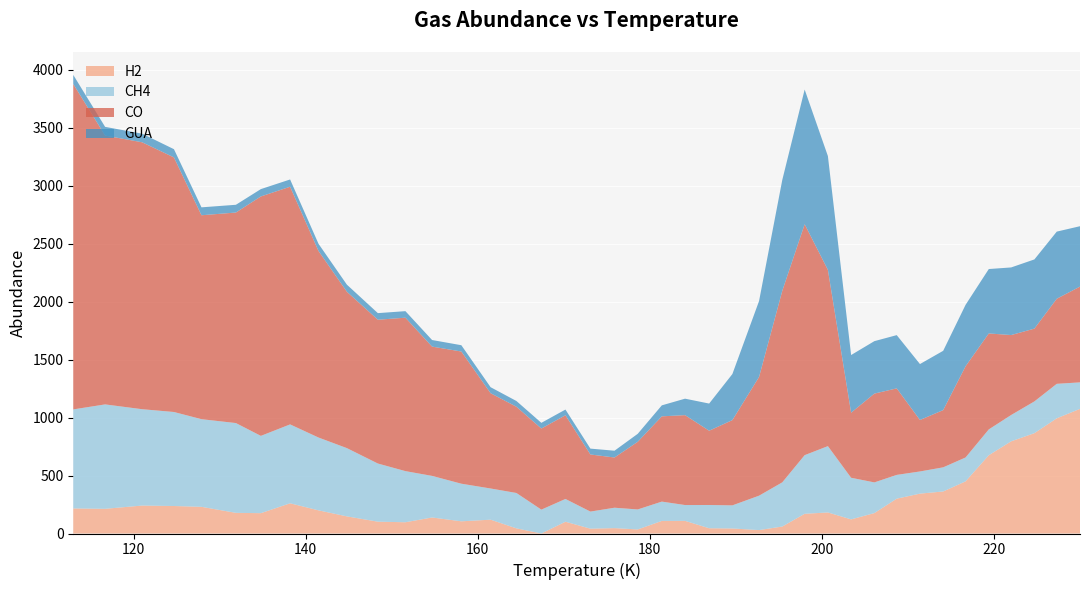

Reading left to right, list all the values displayed in this chart.

H2: 216.2	212.9	241.1	237.1	230.1	178.2	175.4	260.6	199.7	147.7	102.0	97.0	138.2	105.1	119.2	44.4	0.0	101.5	41.7	46.4	35.0	108.5	109.0	45.3	43.4	29.6	60.2	170.0	181.6	121.8	176.1	300.4	343.9	362.5	449.8	675.0	795.1	865.4	993.4	1075.1
CH4: 854.1	900.5	831.0	810.8	755.9	774.3	666.6	680.4	628.0	588.7	501.5	441.0	358.7	324.4	269.0	305.1	205.9	196.4	147.3	176.0	172.5	166.6	136.4	200.6	199.3	296.7	381.0	505.7	572.0	358.9	264.7	205.1	191.2	208.2	205.9	222.8	226.9	273.8	297.5	228.3
CO: 2806.3	2318.8	2302.1	2195.6	1758.7	1815.8	2065.0	2049.9	1608.8	1348.5	1240.3	1323.2	1115.0	1140.0	821.8	743.8	699.5	721.9	492.5	433.1	583.4	735.4	775.4	640.6	735.4	1023.9	1651.8	1991.6	1520.5	561.4	765.8	746.3	443.9	493.8	786.6	827.5	689.5	627.9	733.8	826.0
GUA: 78.3	74.9	74.4	70.9	68.3	66.8	63.3	62.5	62.0	61.2	56.8	56.4	56.8	54.4	51.9	49.5	49.1	49.1	50.6	58.5	68.9	94.8	142.0	234.2	397.2	654.7	956.4	1161.7	981.2	497.2	452.4	459.1	482.4	511.2	529.7	555.5	583.1	596.7	578.9	520.8